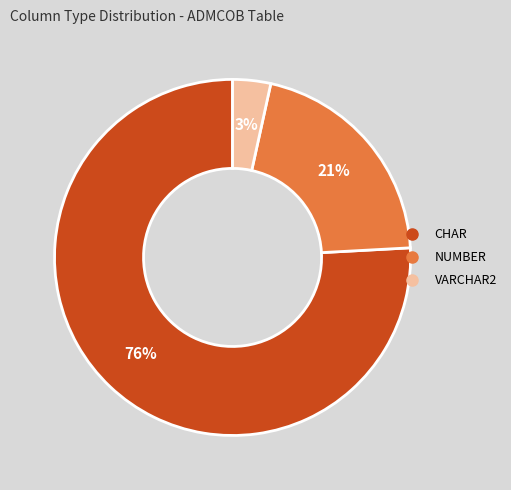

Is there a majority slice in this chart?

Yes